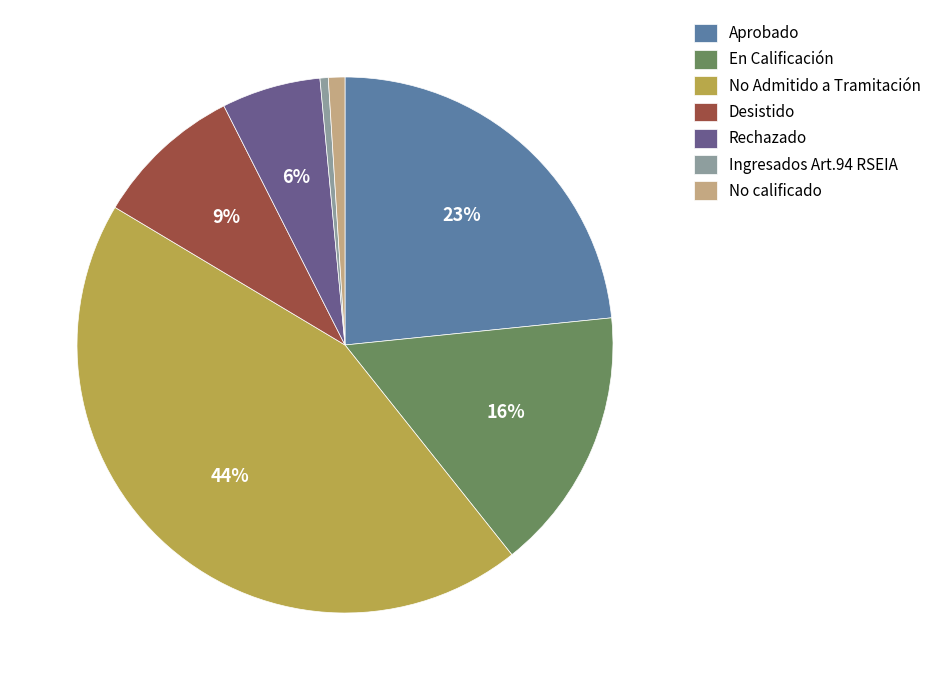

How many slices are in this pie chart?

7